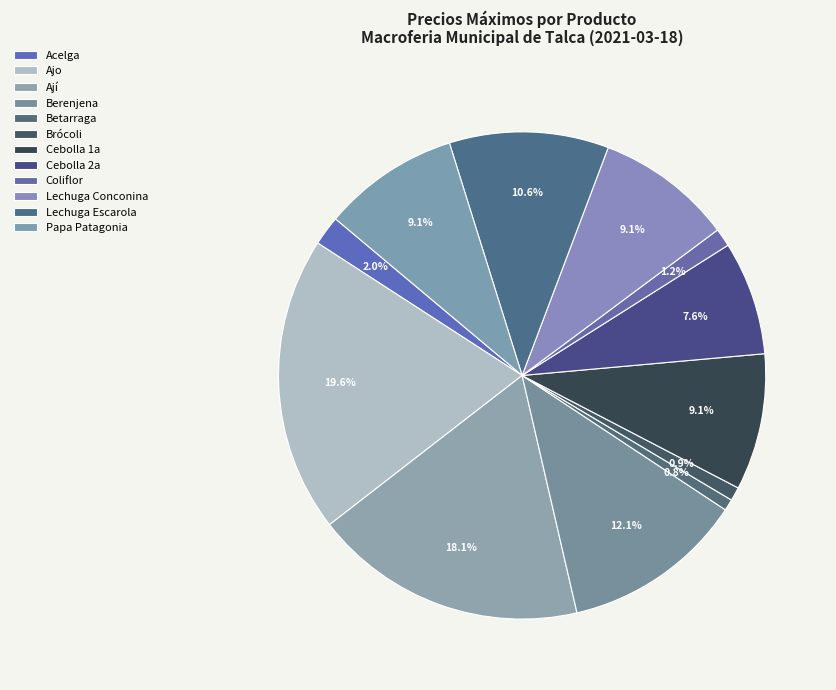

To the nearest percent, what is the average slice percentage?

8%